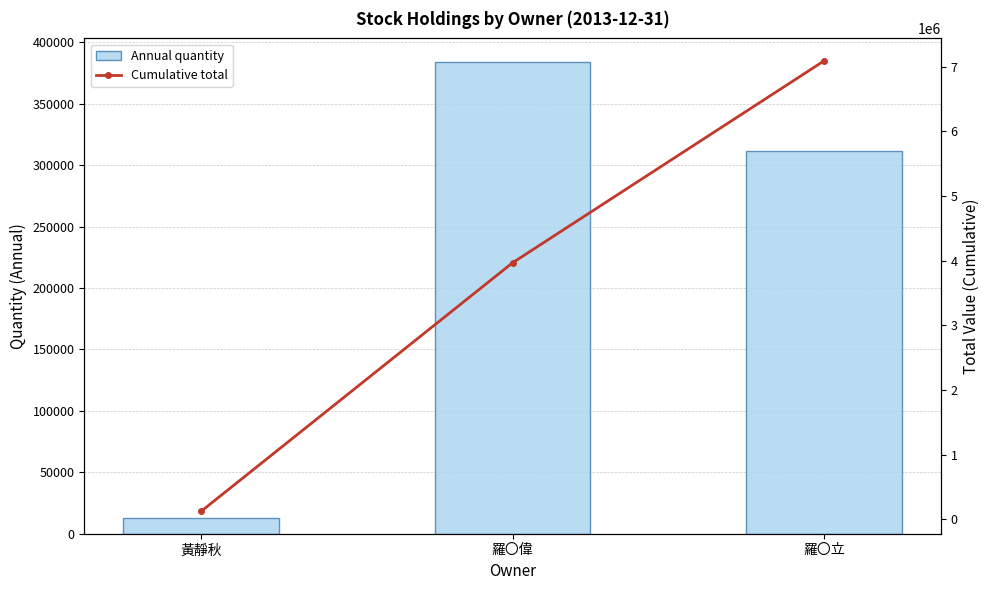

What position from the left is 黃靜秋?

1